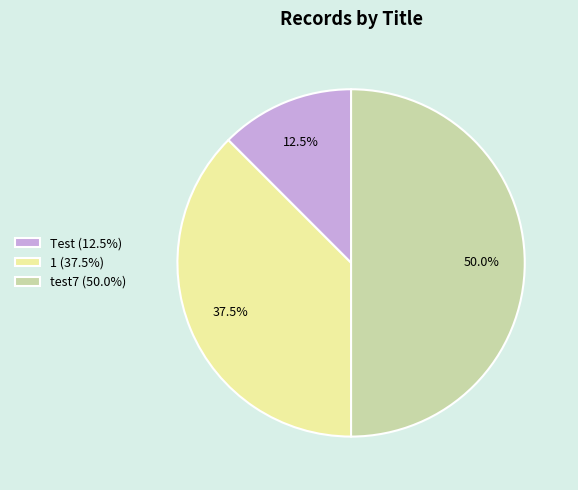

What percentage do test7 and 1 together represent?

87.5%